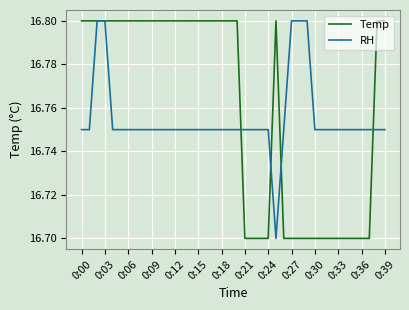

What is the average value of the RH series?

16.8